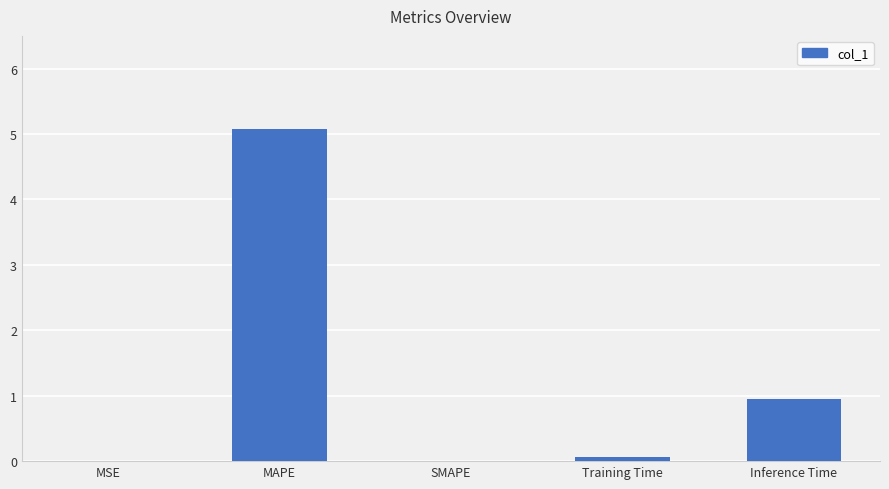

Where is the data nearest to the value 2?

Inference Time